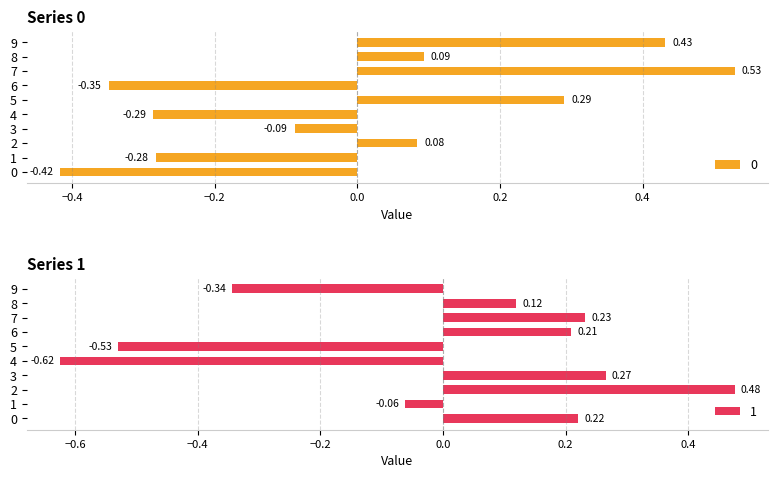

How many data points in 1 are less than 0?

4